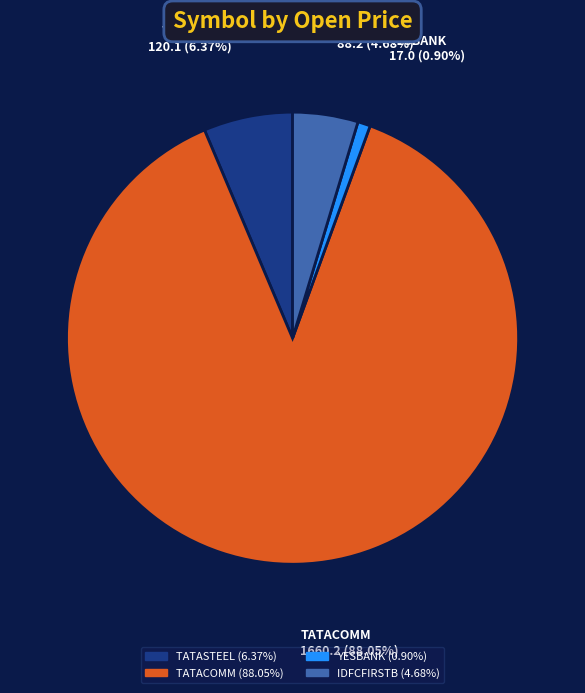

Does any single category account for the majority?

Yes